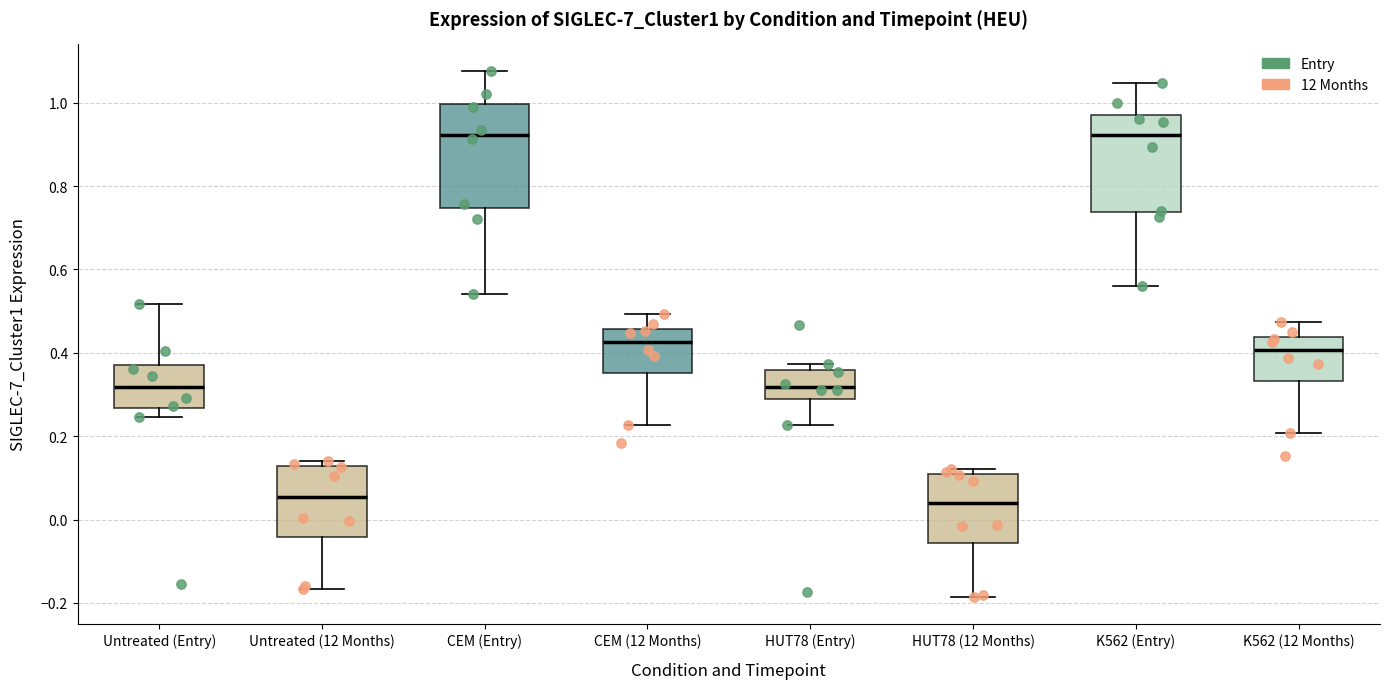

Reading left to right, transcribe this box plot: for each box, give where its median line is, the range the box spans, and where its two whiskers end, as read against the y-axis. The values are not printed on the chart, so give them approximately, as read against the axis.

Untreated (Entry): median 0.32, box 0.26 to 0.38, whiskers 0.24 to 0.52
Untreated (12 Months): median 0.06, box -0.04 to 0.12, whiskers -0.16 to 0.14
CEM (Entry): median 0.92, box 0.74 to 1.00, whiskers 0.54 to 1.08
CEM (12 Months): median 0.42, box 0.36 to 0.46, whiskers 0.22 to 0.50
HUT78 (Entry): median 0.32, box 0.28 to 0.36, whiskers 0.22 to 0.38
HUT78 (12 Months): median 0.04, box -0.06 to 0.10, whiskers -0.18 to 0.12
K562 (Entry): median 0.92, box 0.74 to 0.98, whiskers 0.56 to 1.04
K562 (12 Months): median 0.40, box 0.34 to 0.44, whiskers 0.20 to 0.48